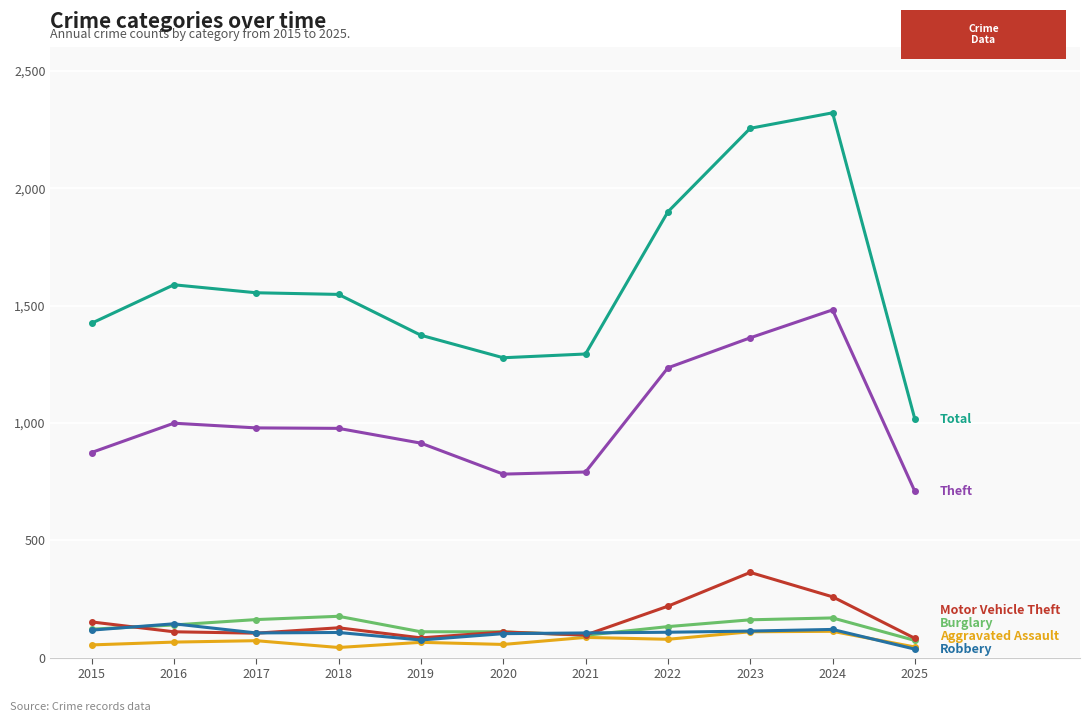

Which label corresponds to the largest value in the chart?

2024